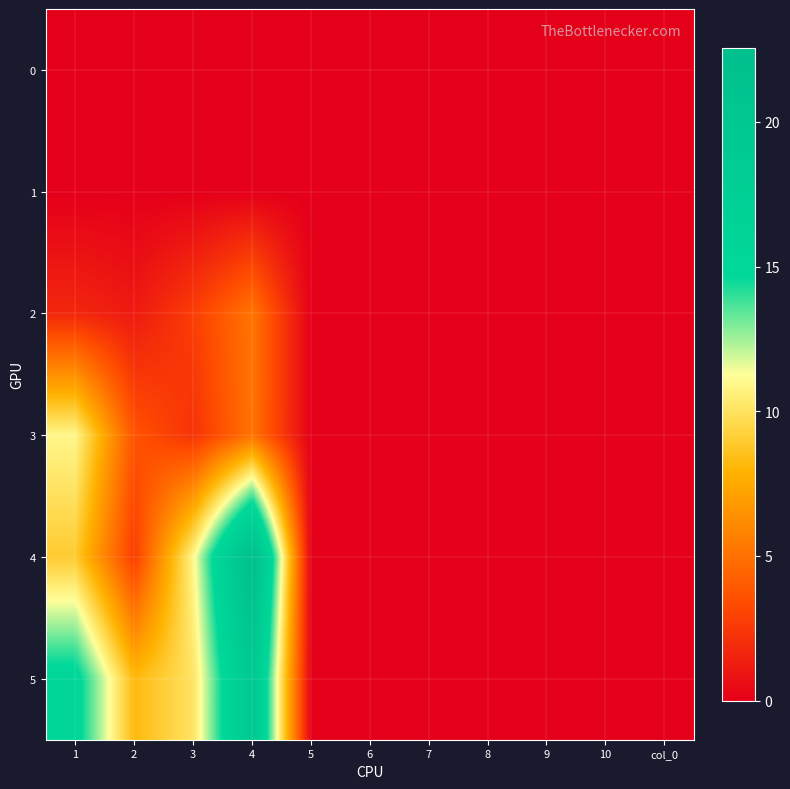

At 9, list the series in order from largest to smallest.

0, 1, 2, 3, 4, 5